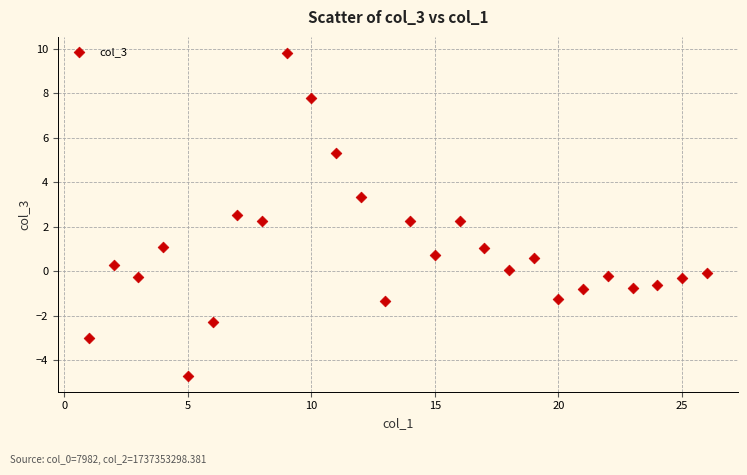

What is the range of X values (max minus min)?

25.0